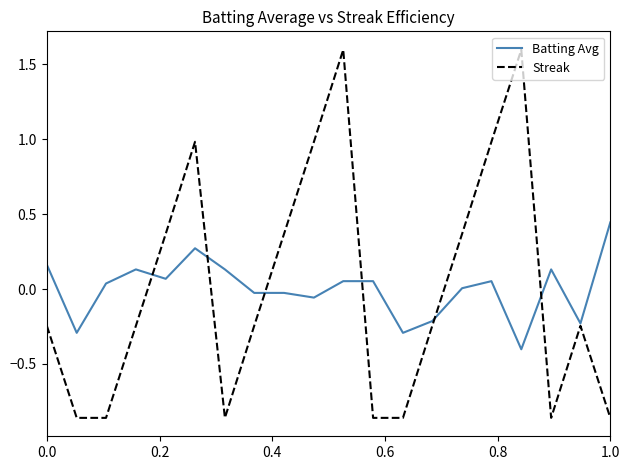

What is the maximum value for Streak?

1.6